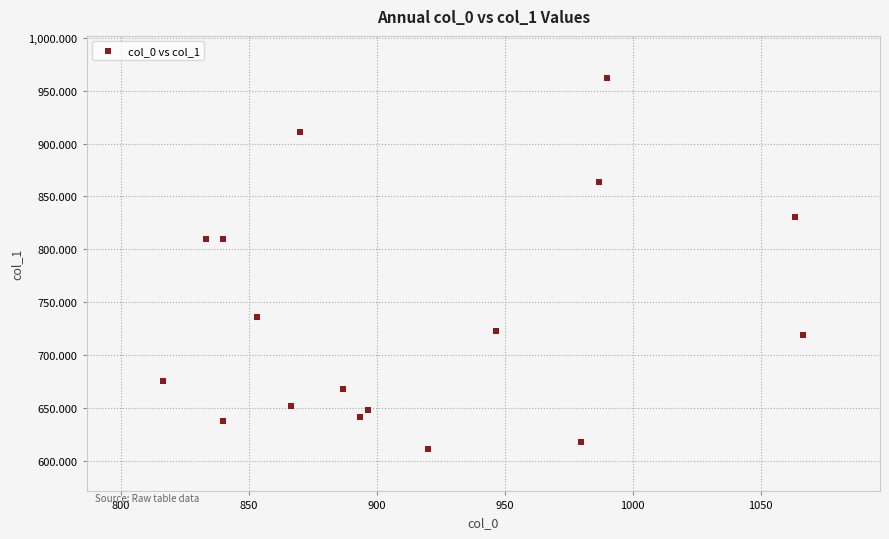

What is the range of X values (max minus min)?

250.0